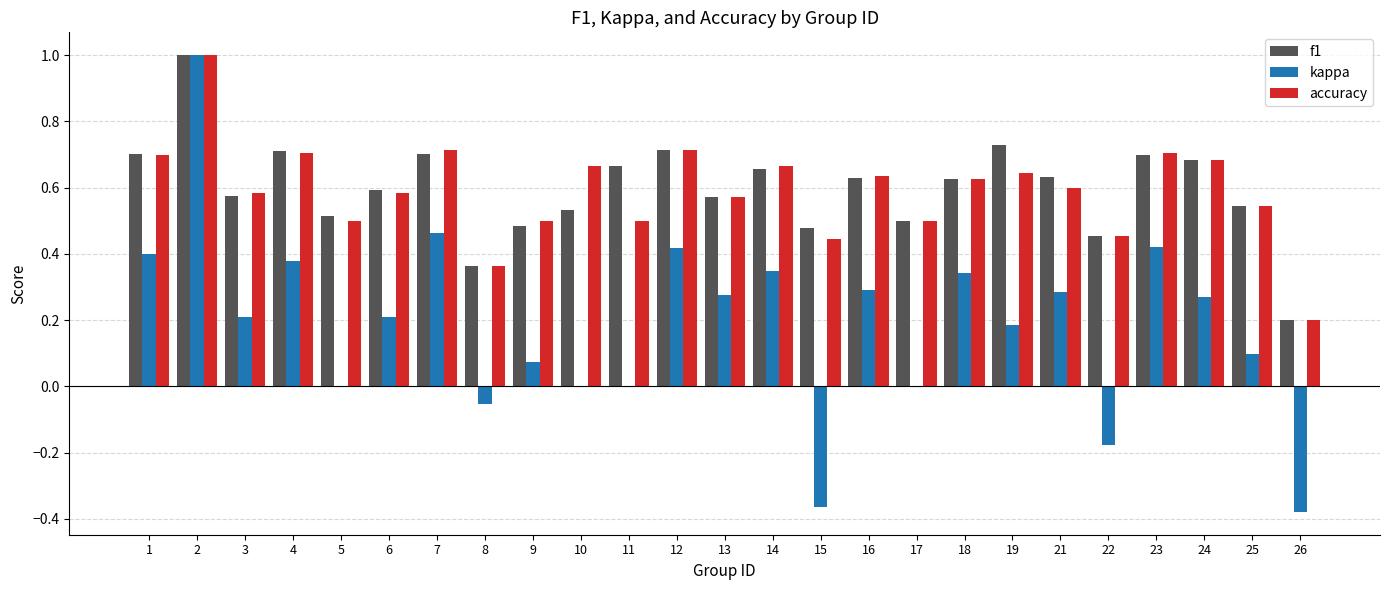

Between 5 and 25, which series saw the biggest shift?

kappa